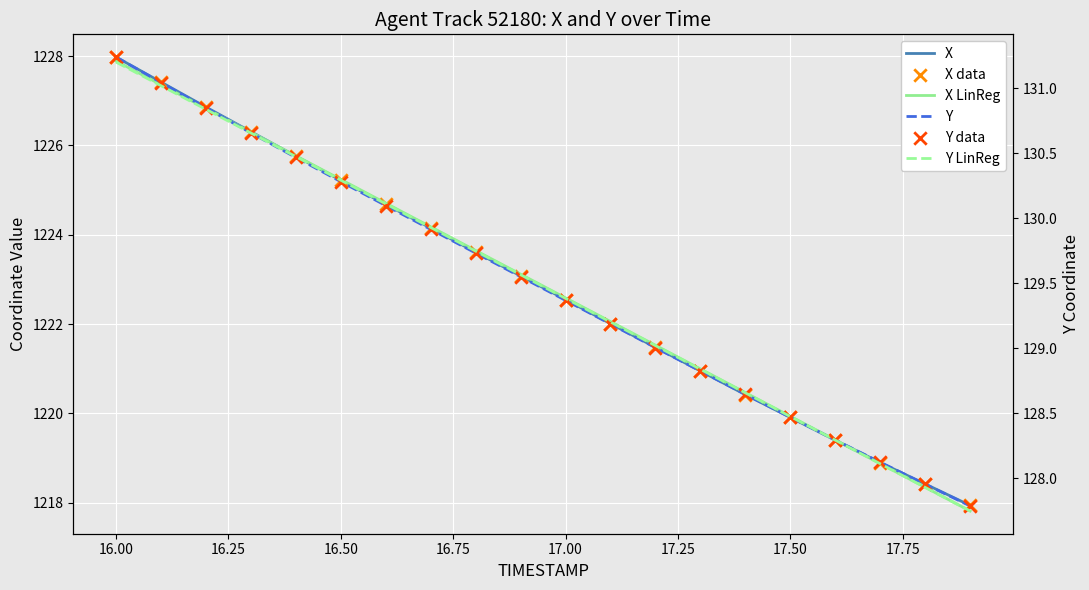

Which series has the widest spread of Y values?

X LinReg